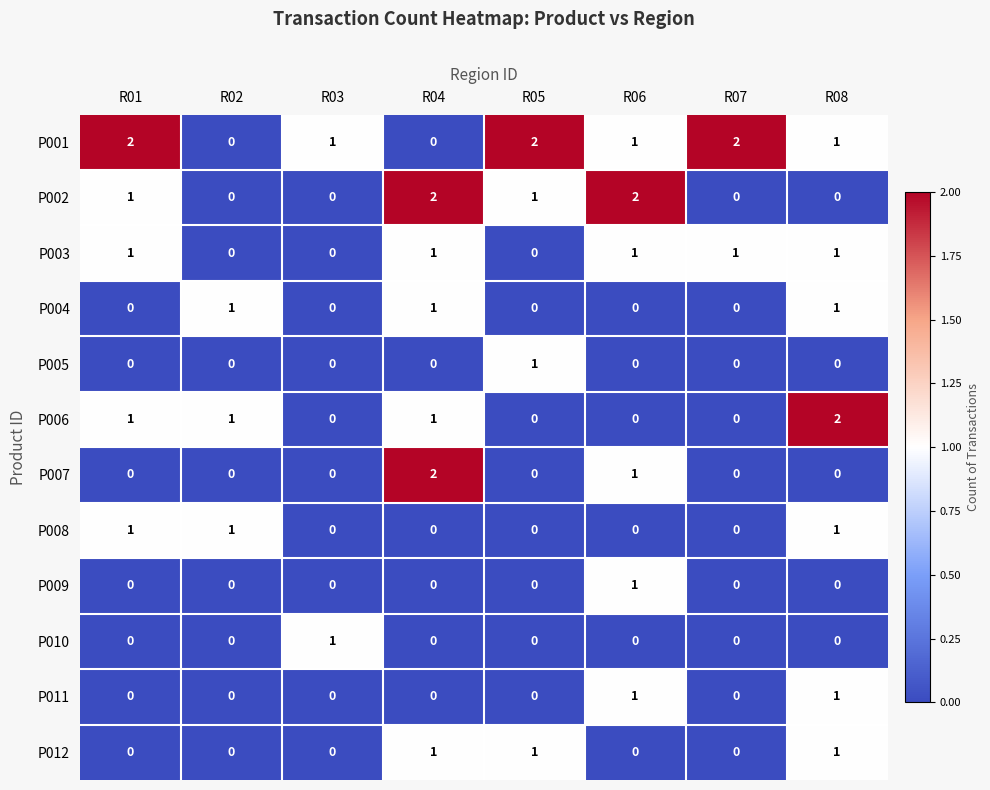

What is the spread (max minus min) of values at R04?

2